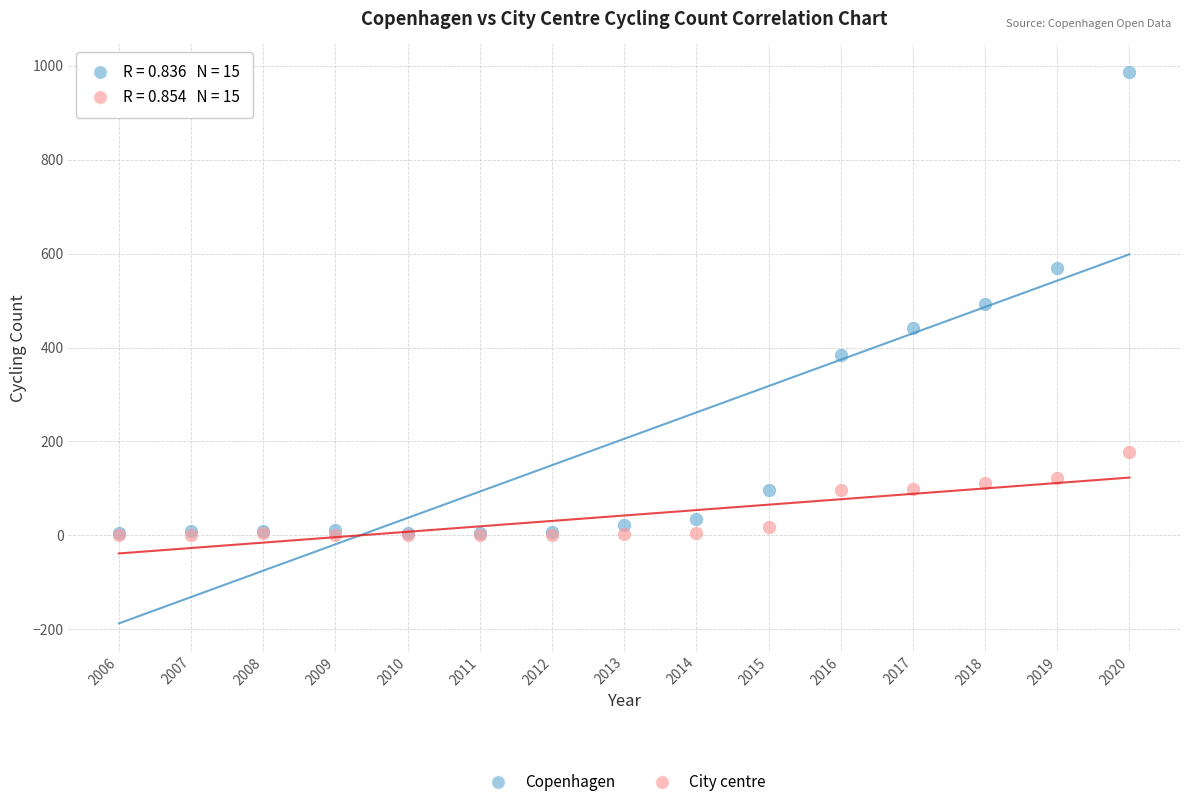

Which series reaches the maximum Y coordinate?

Copenhagen